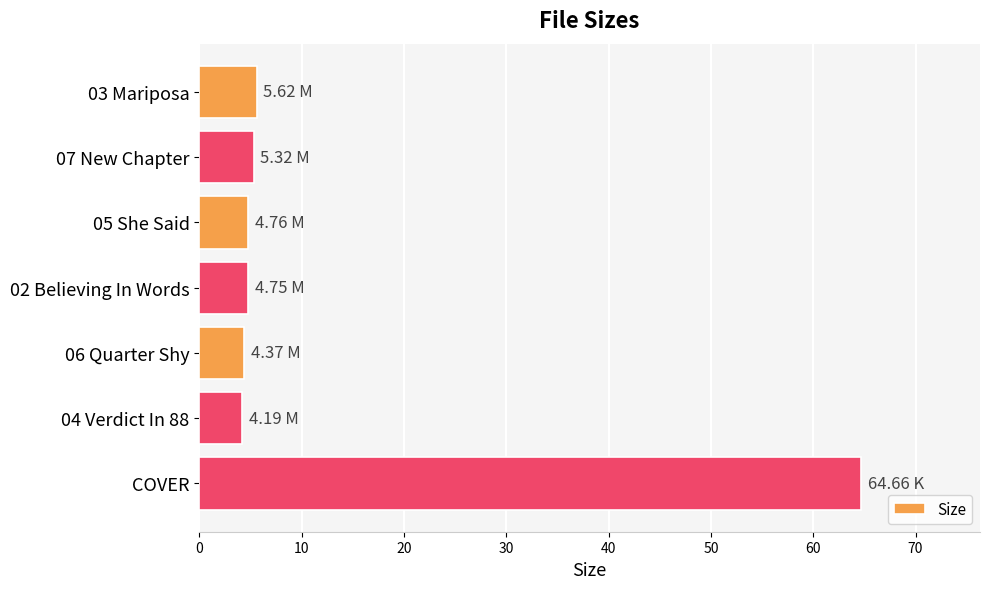

What is the greatest value displayed?

64.7